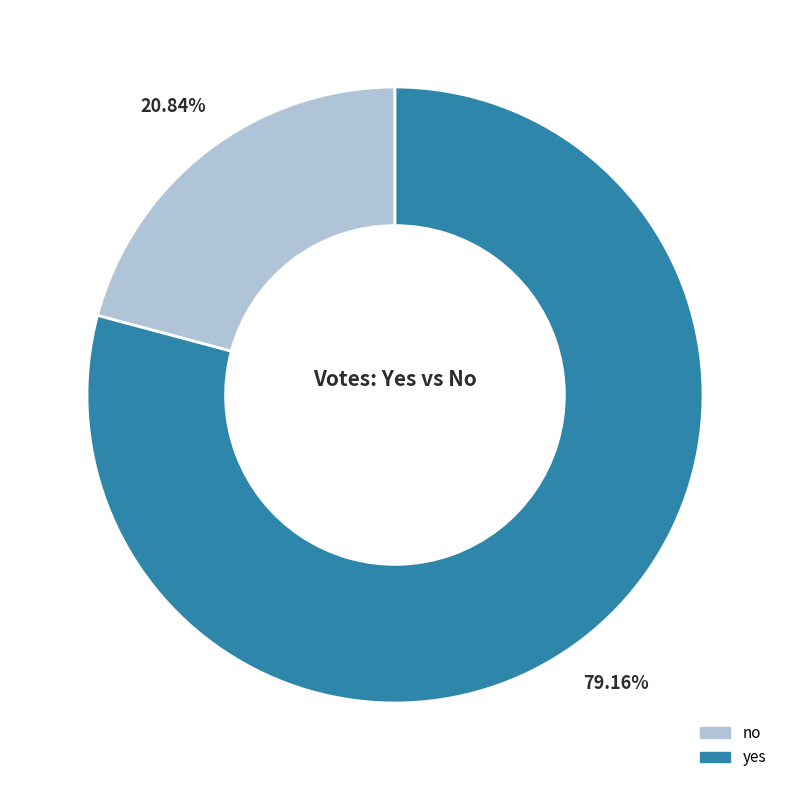

To the nearest percent, what is the average slice percentage?

50%